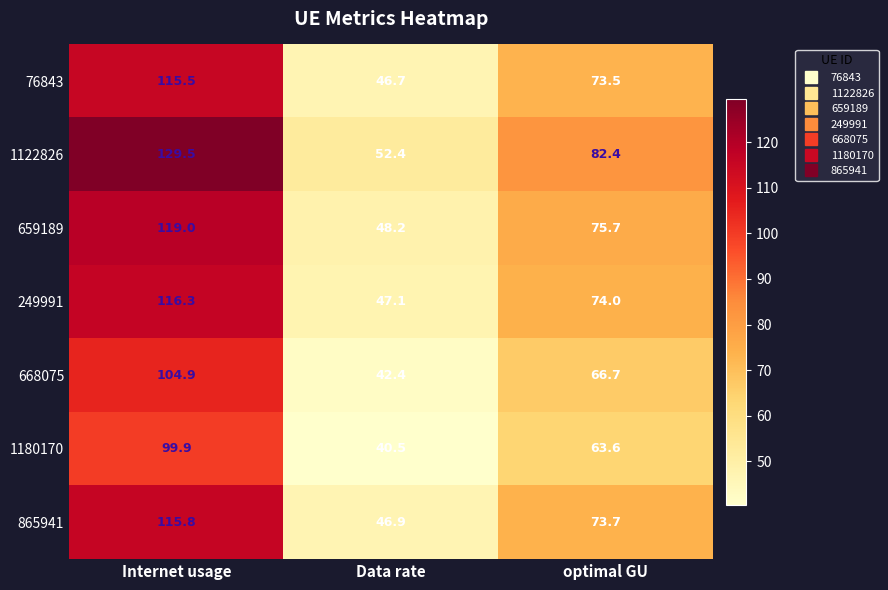

Reading right to left, list all the values displayed in this chart.

76843: 73.5	46.7	115.5
1122826: 82.4	52.4	129.5
659189: 75.7	48.2	119.0
249991: 74.0	47.1	116.3
668075: 66.7	42.4	104.9
1180170: 63.6	40.5	99.9
865941: 73.7	46.9	115.8